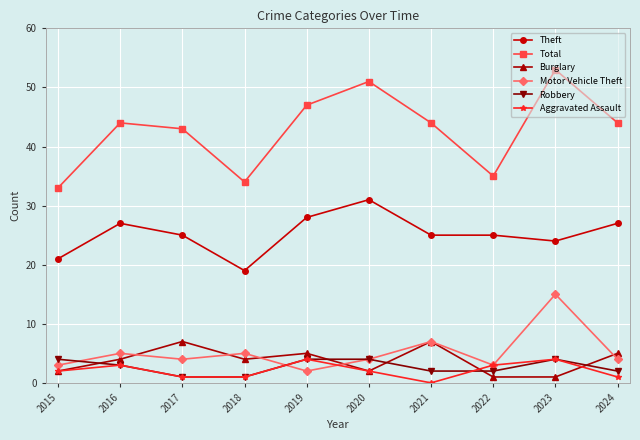

At which category does Burglary reach its first local valley?

2018